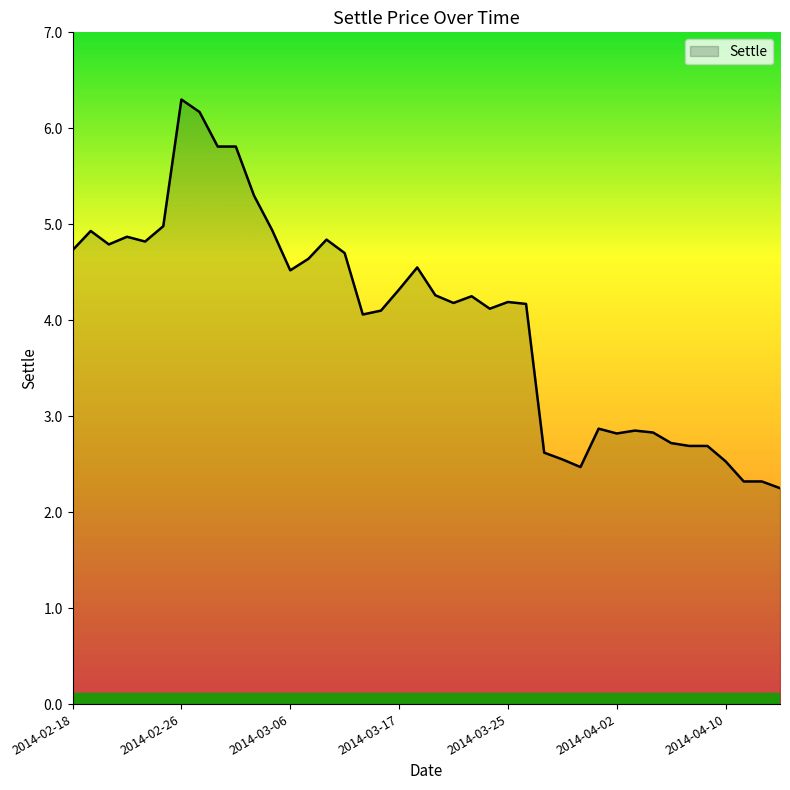

What is the maximum value shown in the chart?

6.3